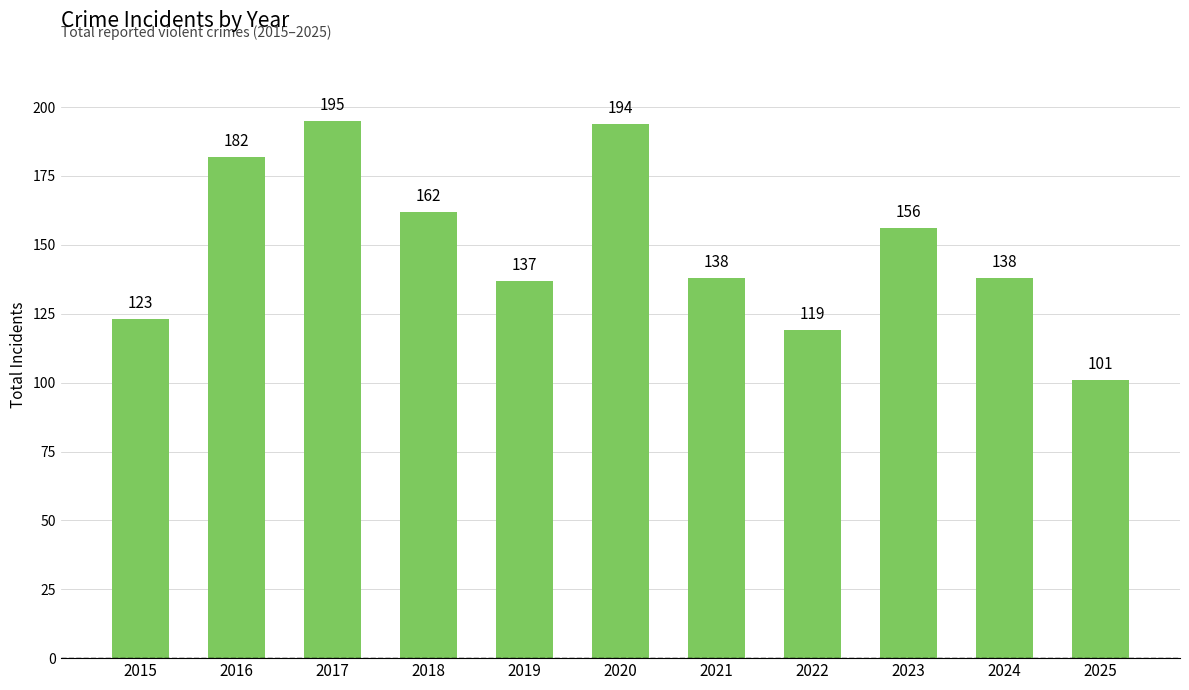

The value at 2023 is 156. True or false?

True